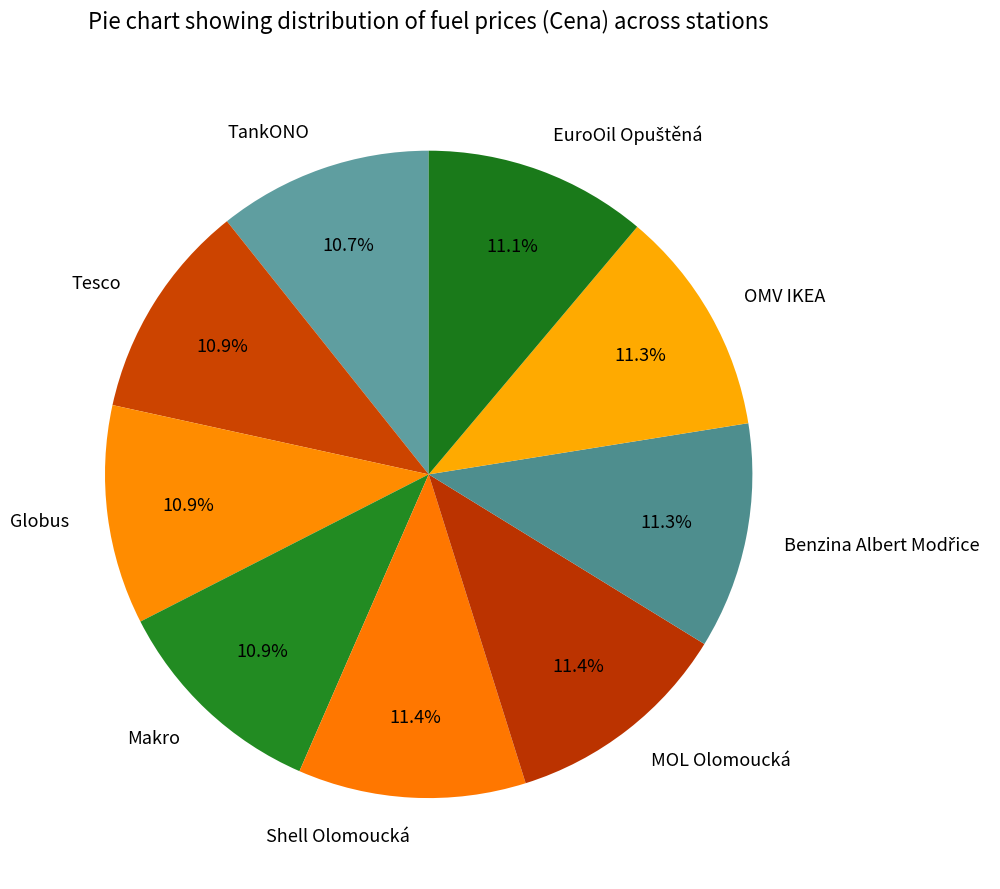

To the nearest percent, what is the combined percentage of OMV IKEA and Globus?

22%